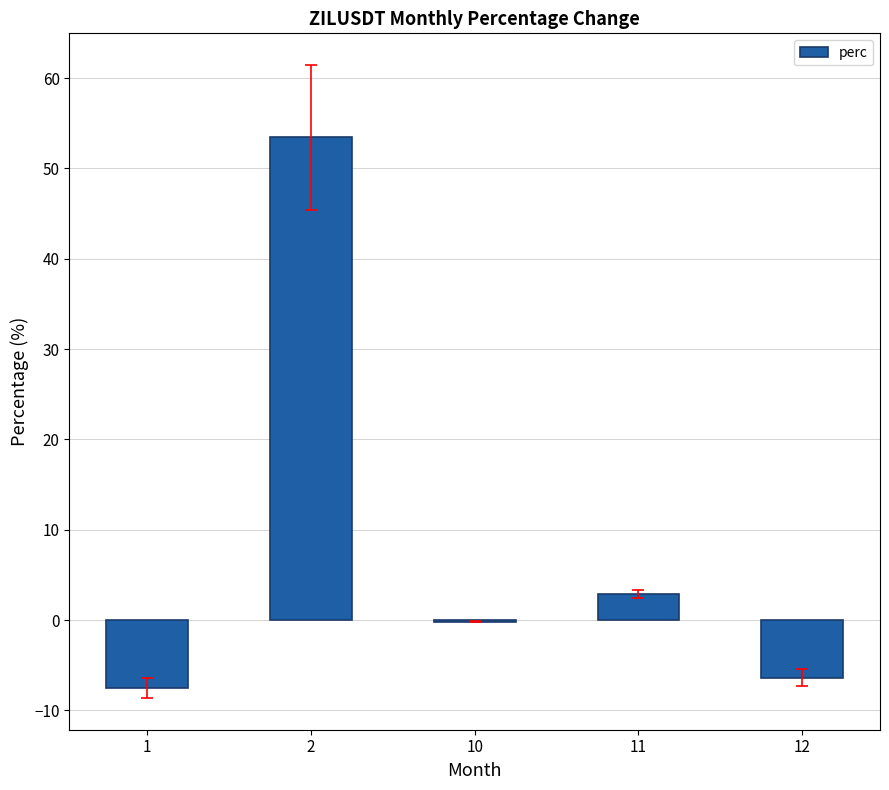

At which category does the chart reach its peak across all series?

2